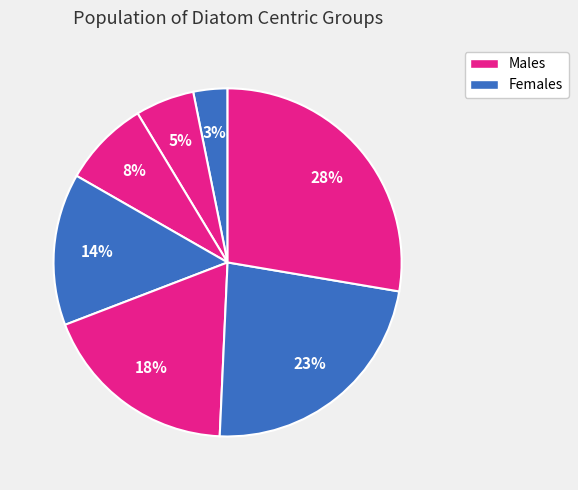

Is there any slice that represents more than half of the pie?

No